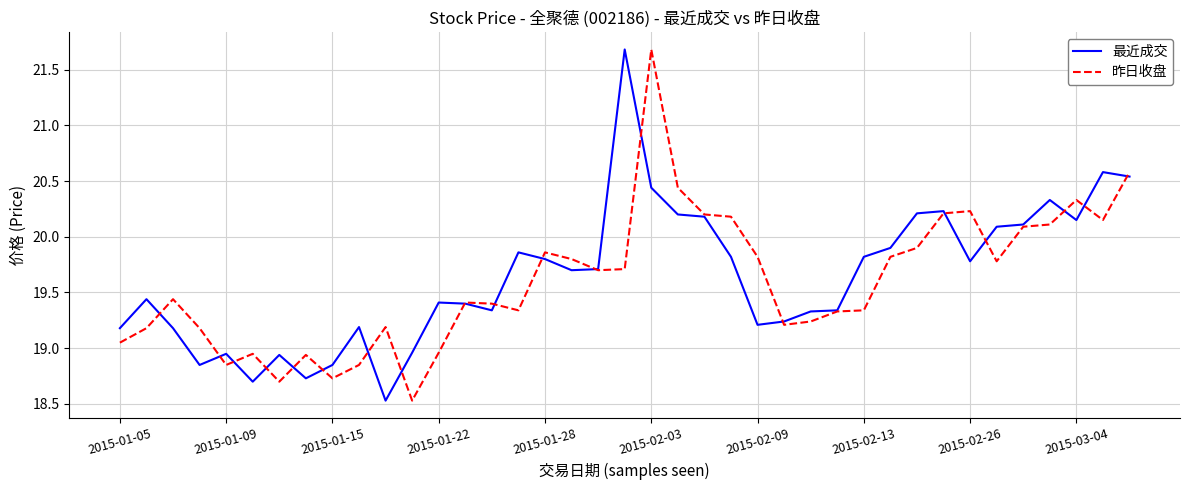

What is the highest value of the 昨日收盘 series?

21.7